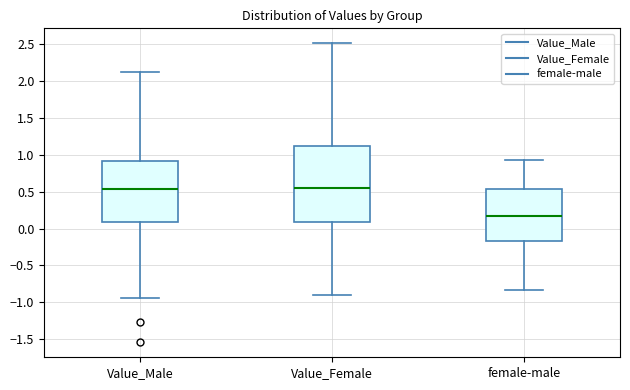

Reading left to right, transcribe this box plot: for each box, give where its median line is, the range the box spans, and where its two whiskers end, as read against the y-axis. The values are not printed on the chart, so give them approximately, as read against the axis.

Value_Male: median 0.55, box 0.10 to 0.90, whiskers -0.95 to 2.10
Value_Female: median 0.55, box 0.10 to 1.10, whiskers -0.90 to 2.50
female-male: median 0.20, box -0.15 to 0.55, whiskers -0.85 to 0.95